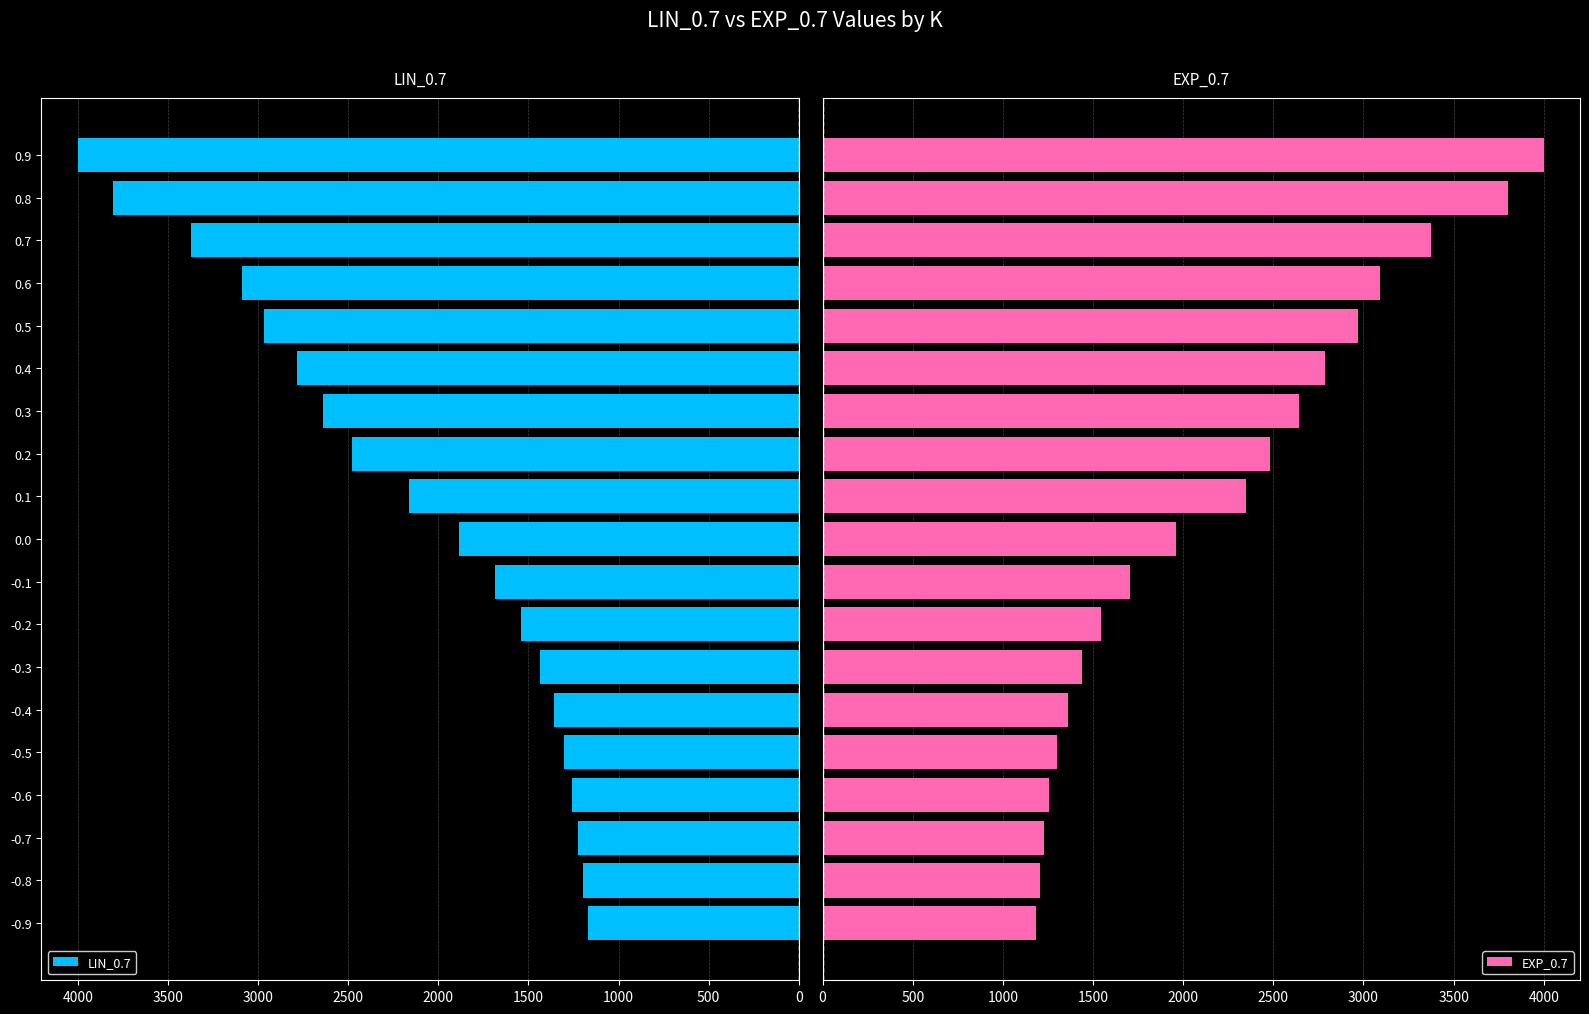

What is the difference between the second highest and second lowest values in the LIN_0.7 series?

2604.6